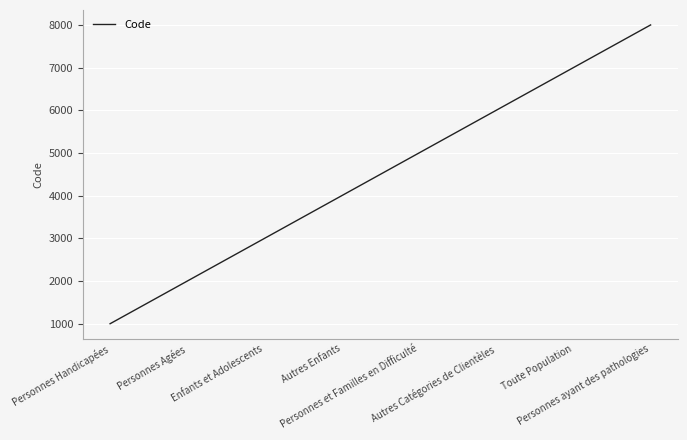

What is the difference between the maximum and second lowest values?

6000